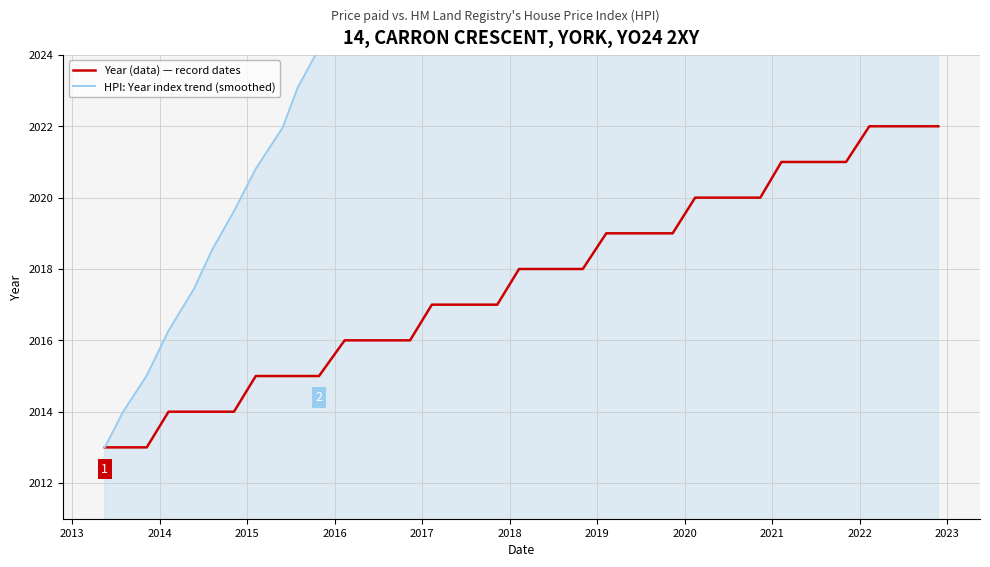

True or false: HPI: Year index trend (smoothed) and Year (data) — record dates intersect in this chart.

False